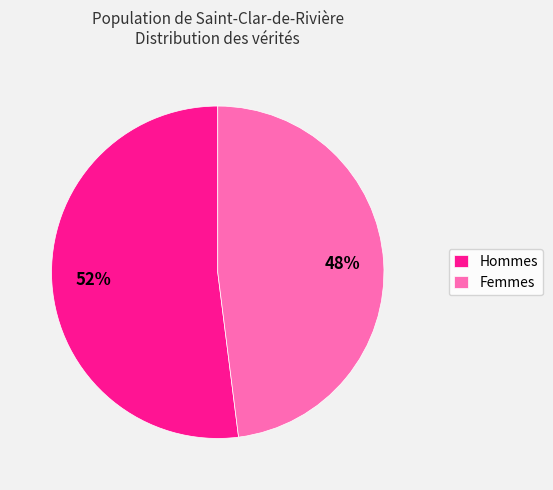

To the nearest percent, what is the difference between the largest and smallest slice percentages?

4%